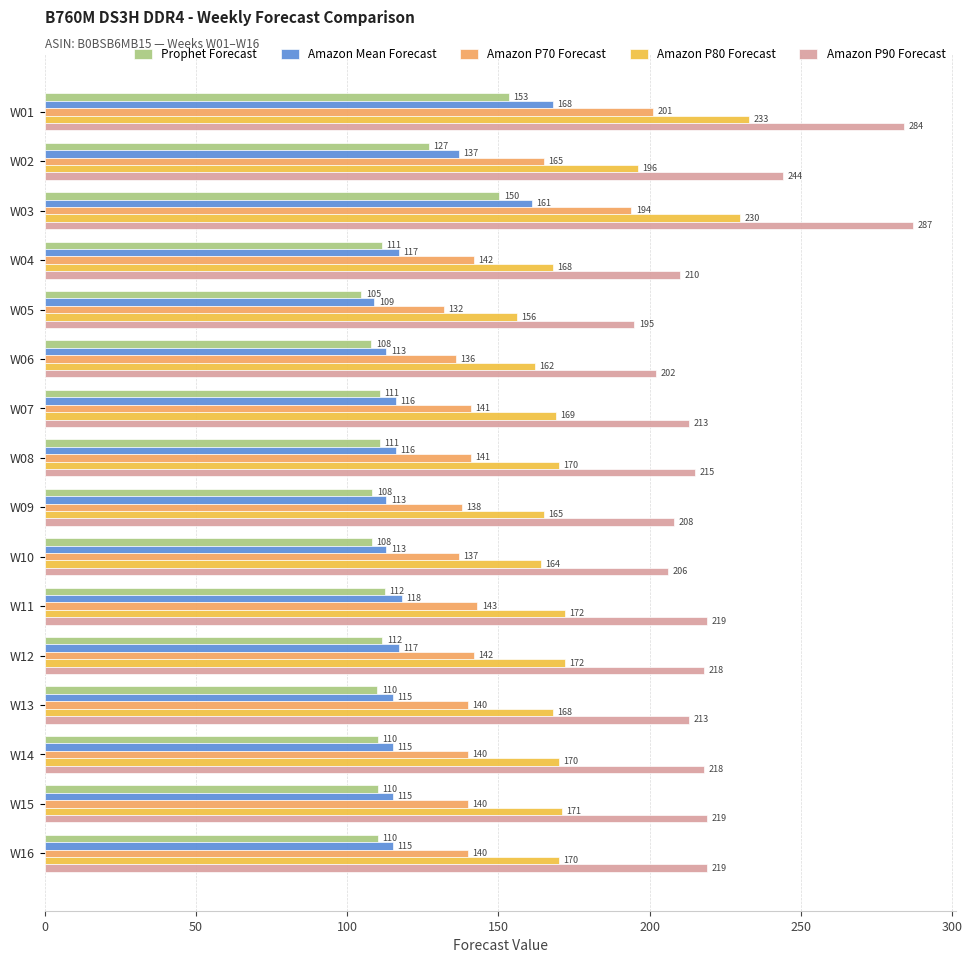

True or false: Amazon P80 Forecast has a value of 93.1 at W06.

False